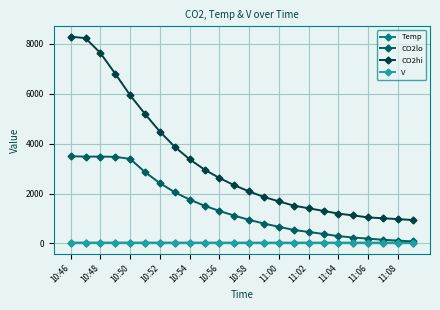

What is the minimum value for CO2hi?

938.7